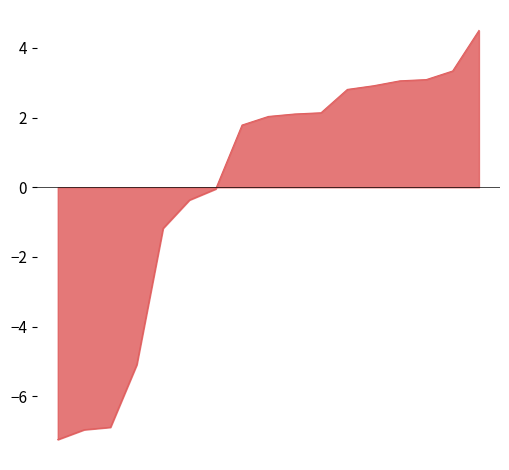

How many lines are shown in the chart?

1